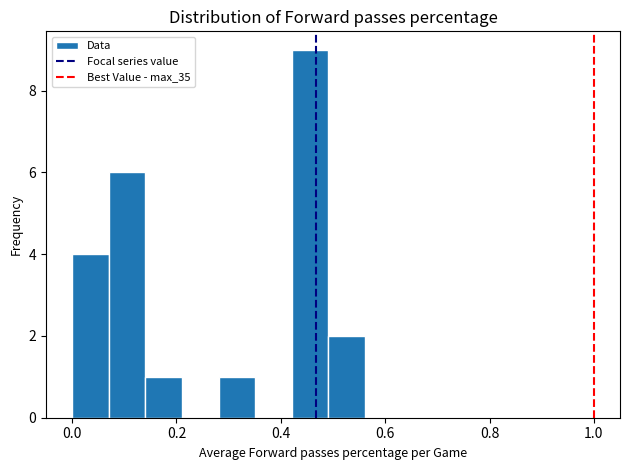

Read against the x-axis, roughly where is the centre of the tallest bar?

0.46